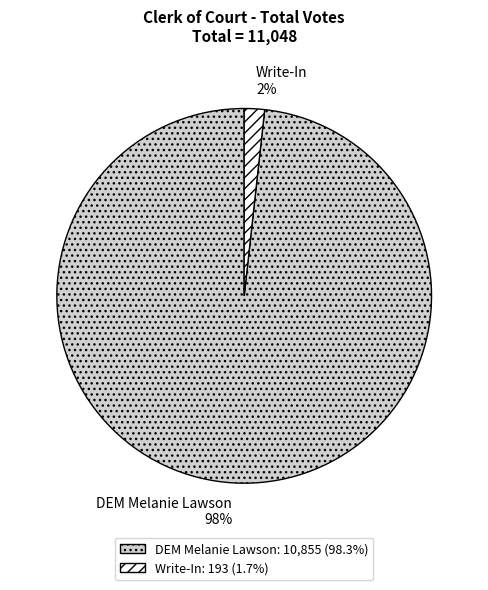

What is the largest slice in the pie chart?

DEM Melanie Lawson